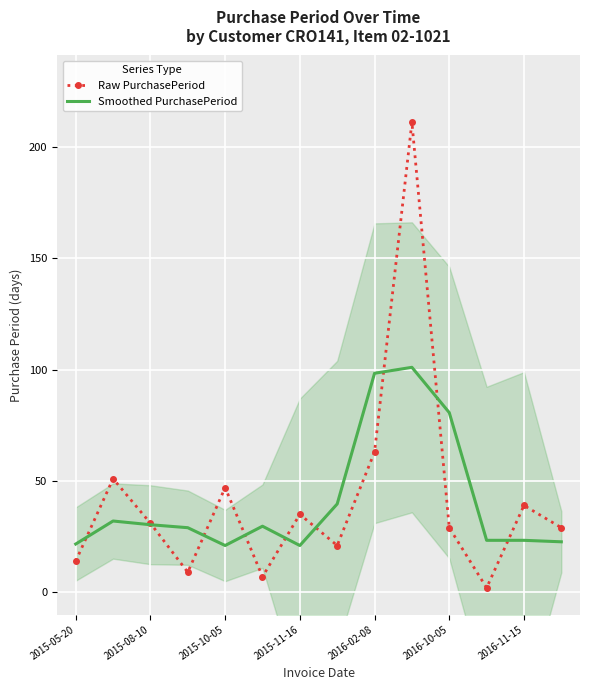

The Smoothed PurchasePeriod series shows 21.0 at 2015-11-16. True or false?

True